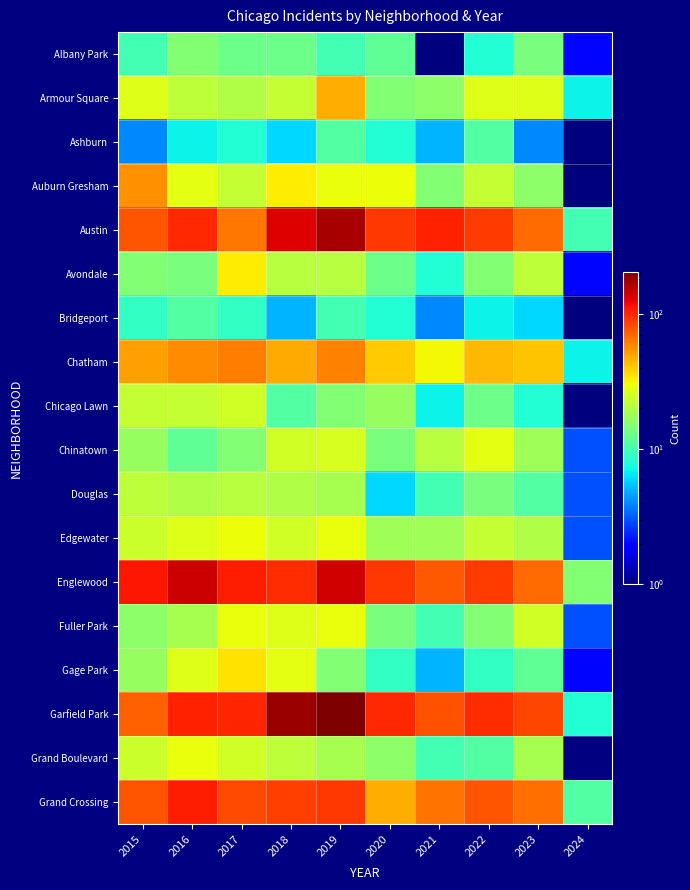

What is the difference between the second highest and minimum values in the Austin series?

120.0